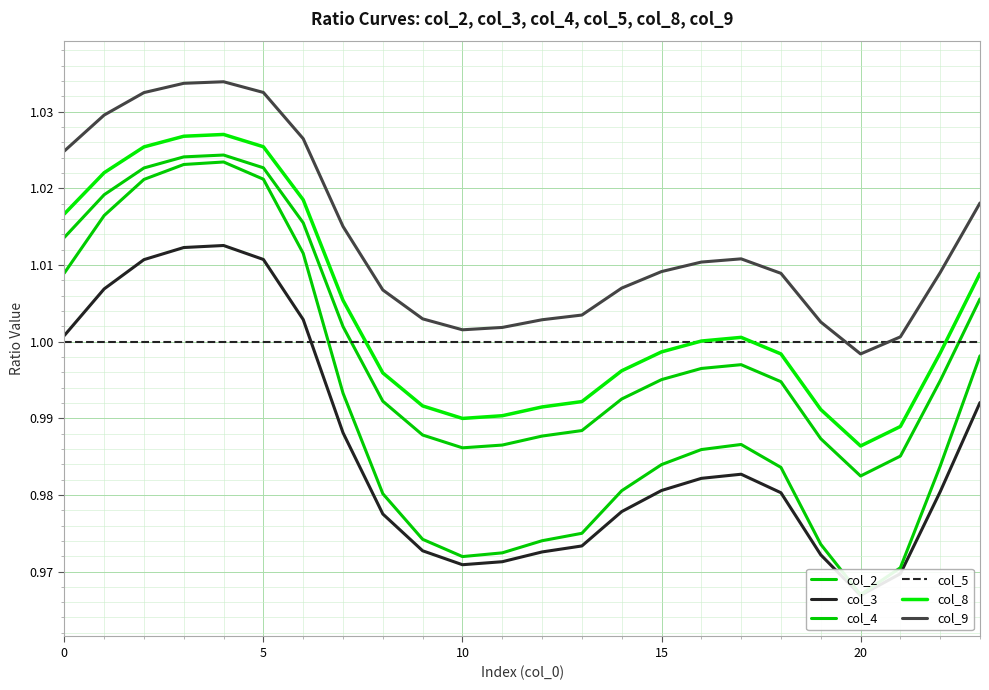

What is the highest value of the col_9 series?

1.0